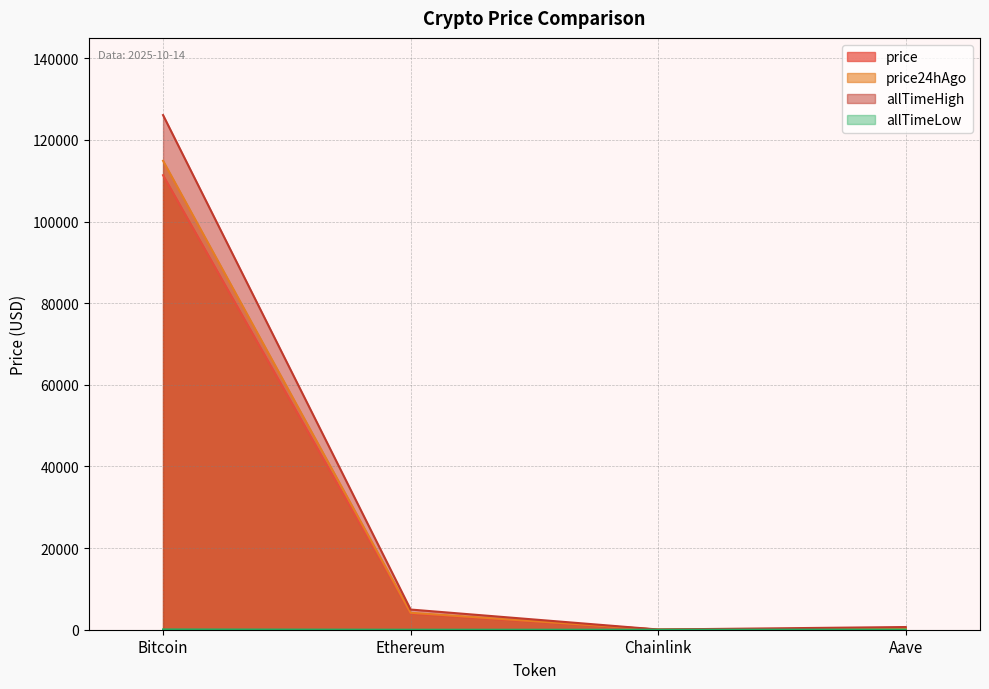

At how many categories does at least one series exceed 27625?

1